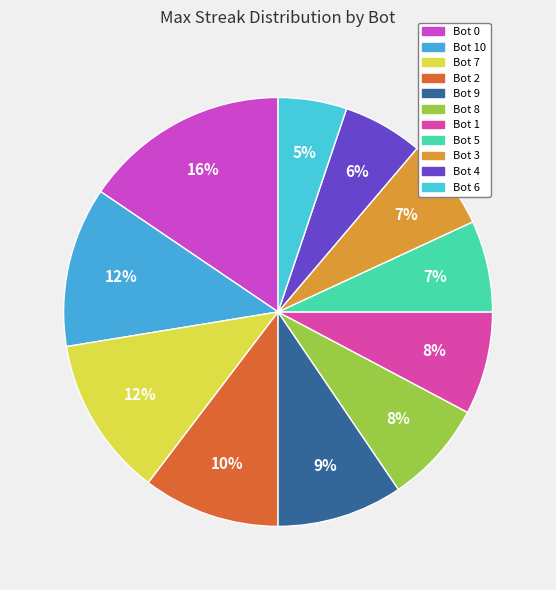

How many slices are in this pie chart?

11